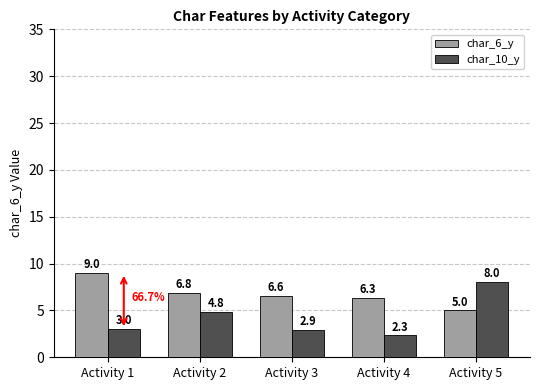

The value of char_6_y at Activity 1 is 9.0. True or false?

True